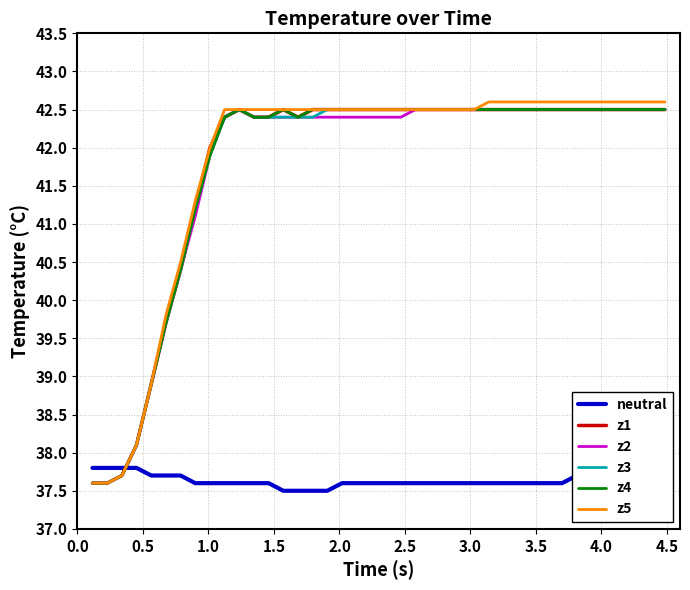

What is the maximum value for z3?

42.5